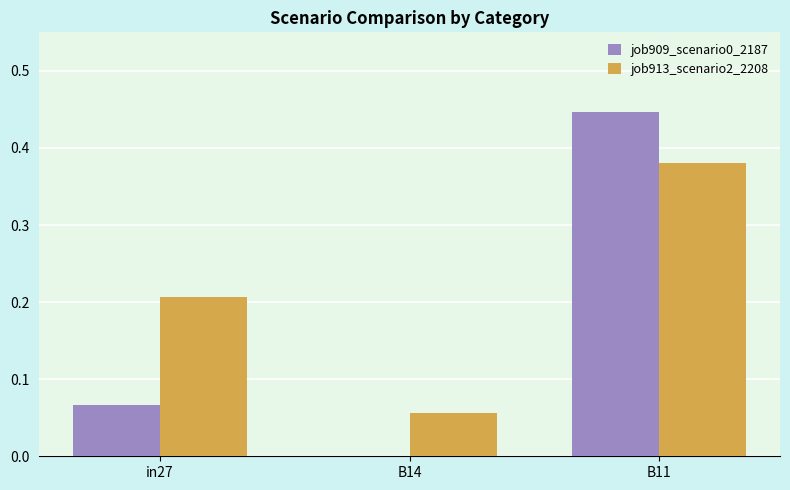

Which series has the largest range (max minus min)?

job909_scenario0_2187